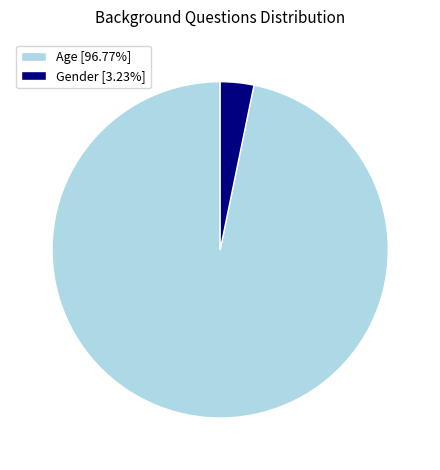

Which category accounts for the majority?

Age